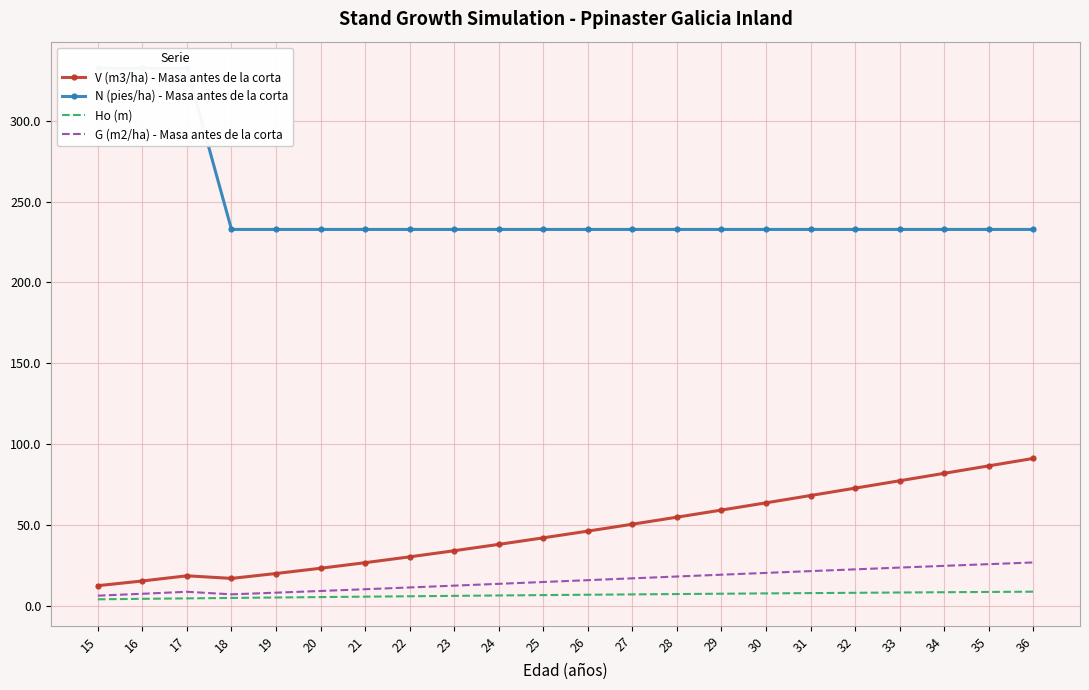

True or false: G (m2/ha) - Masa antes de la corta and N (pies/ha) - Masa antes de la corta cross at least once.

False